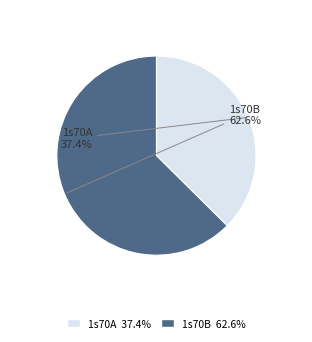

Does any single category account for the majority?

Yes